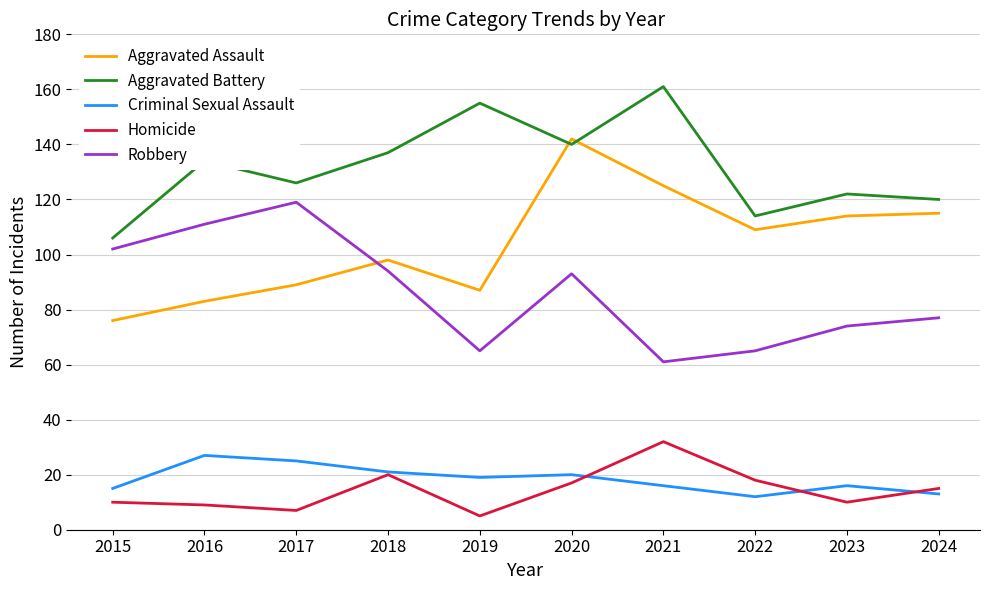

Where does the Homicide series first go above 15?

2018